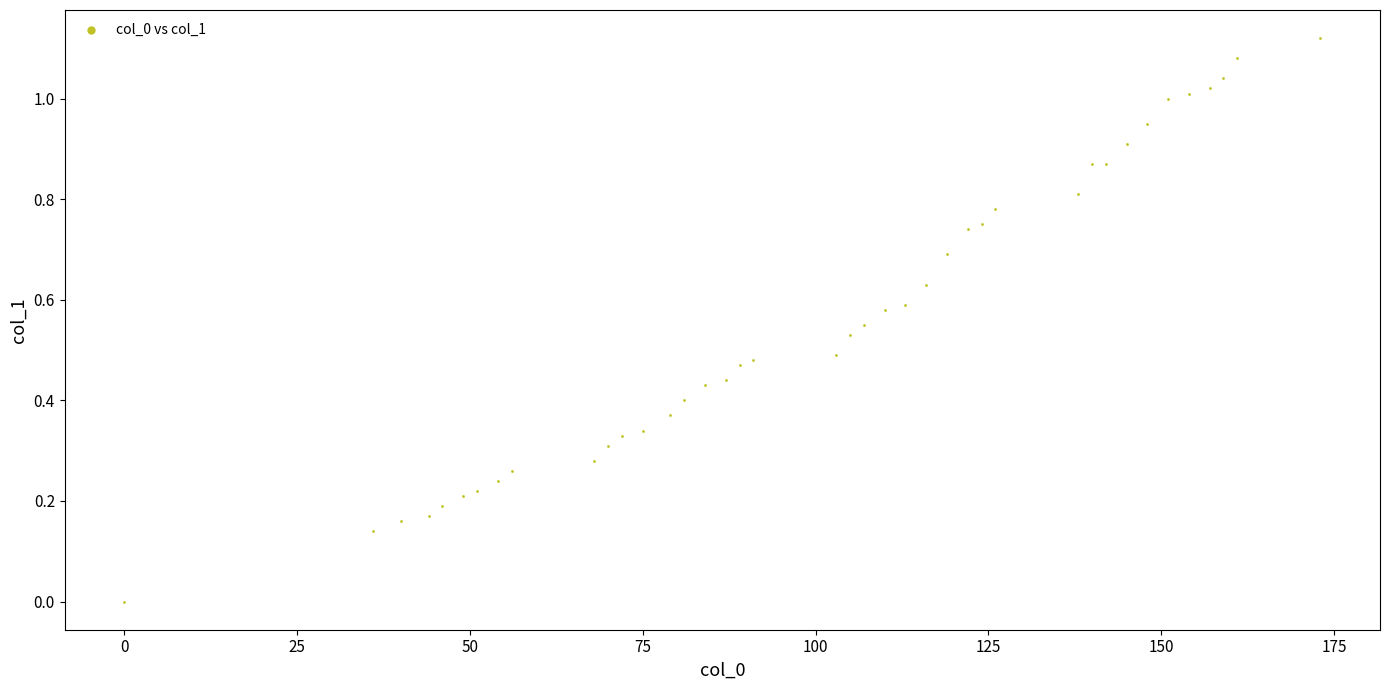

What is the range of X values (max minus min)?

173.0